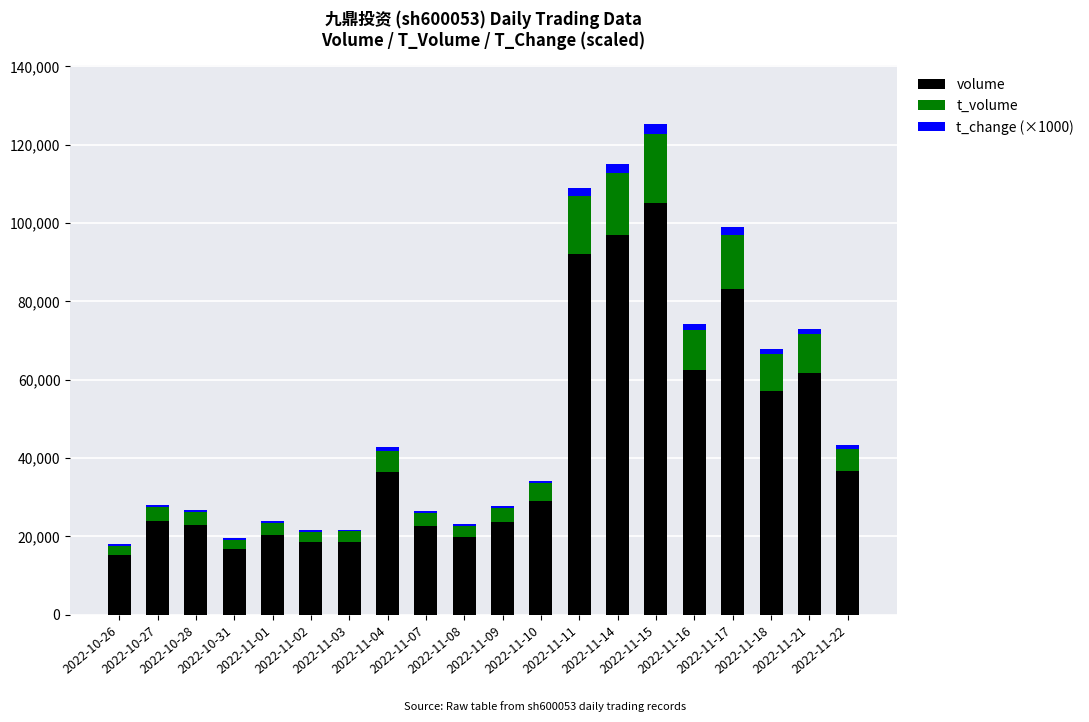

Rank the categories by volume value from highest to lowest.

2022-11-15, 2022-11-14, 2022-11-11, 2022-11-17, 2022-11-16, 2022-11-21, 2022-11-18, 2022-11-22, 2022-11-04, 2022-11-10, 2022-10-27, 2022-11-09, 2022-10-28, 2022-11-07, 2022-11-01, 2022-11-08, 2022-11-03, 2022-11-02, 2022-10-31, 2022-10-26